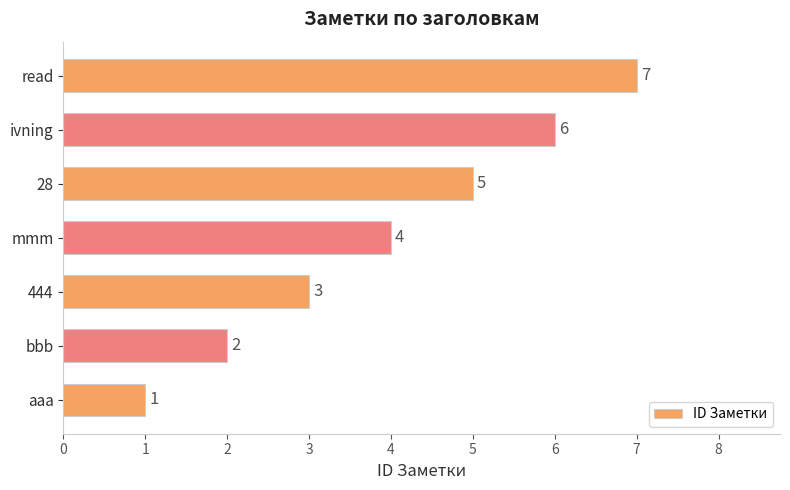

Which has a higher value, aaa or 28?

28